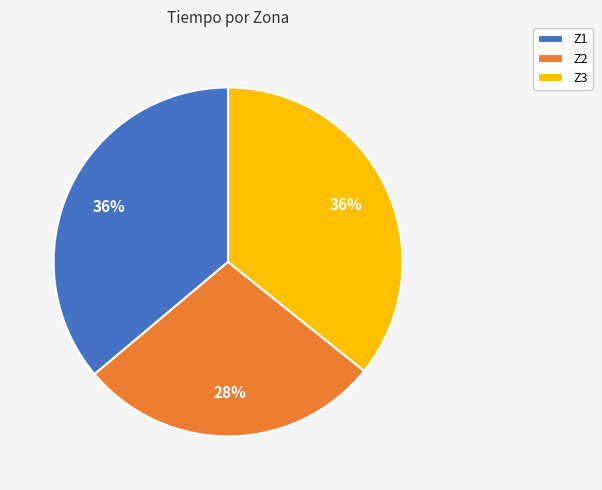

What is the smallest slice in the pie chart?

Z2